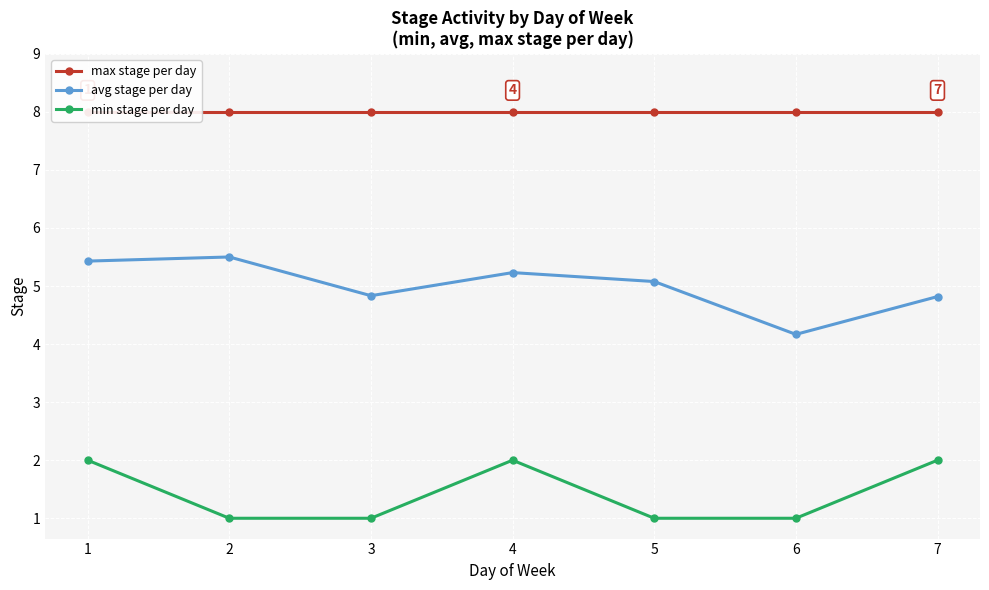

At which category does the chart reach its peak across all series?

1